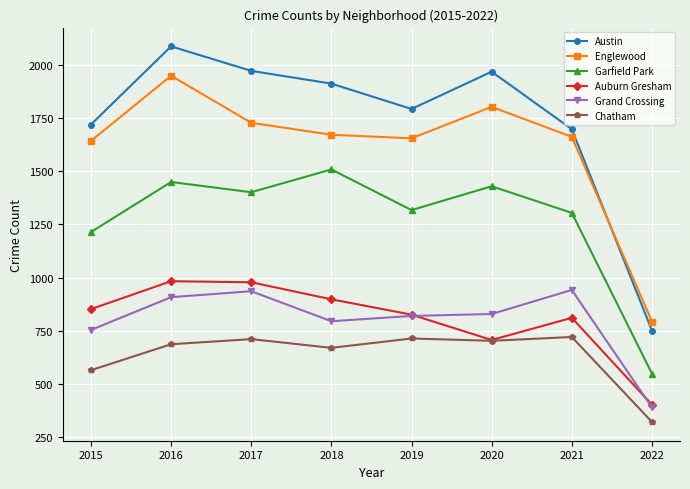

At which label is Austin closest to 1418?

2021